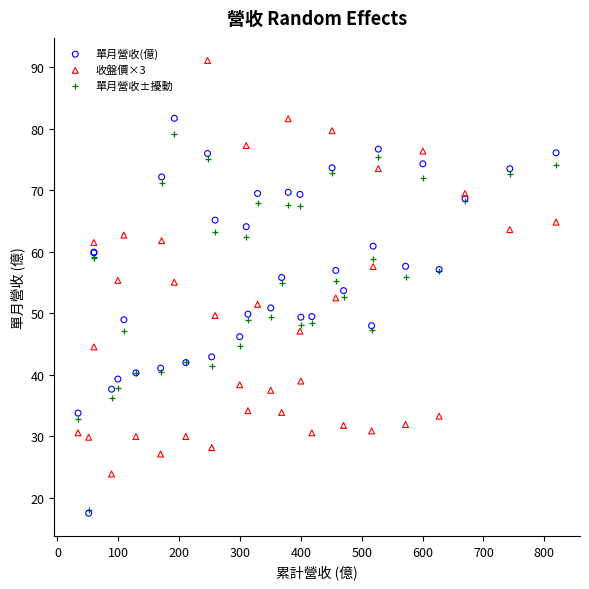

What are all the series names shown in the legend?

單月營收(億), 收盤價×3, 單月營收±擾動